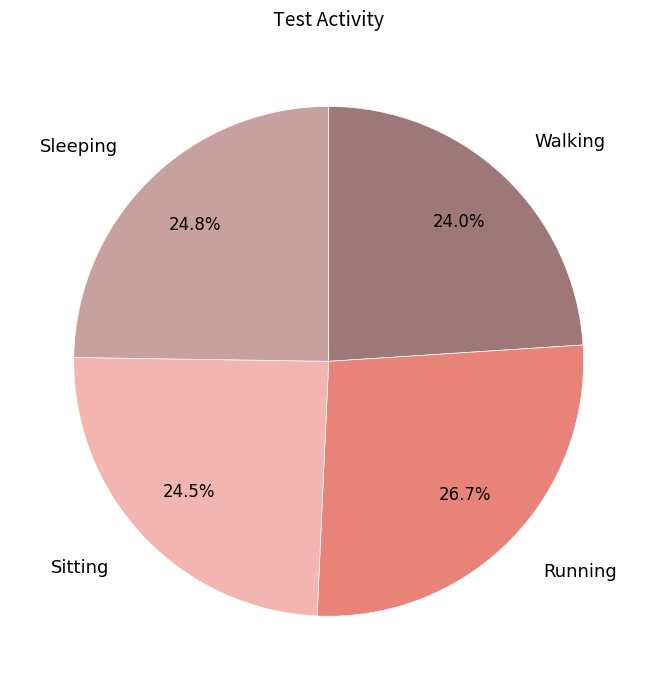

Which has a higher value, Running or Walking?

Running